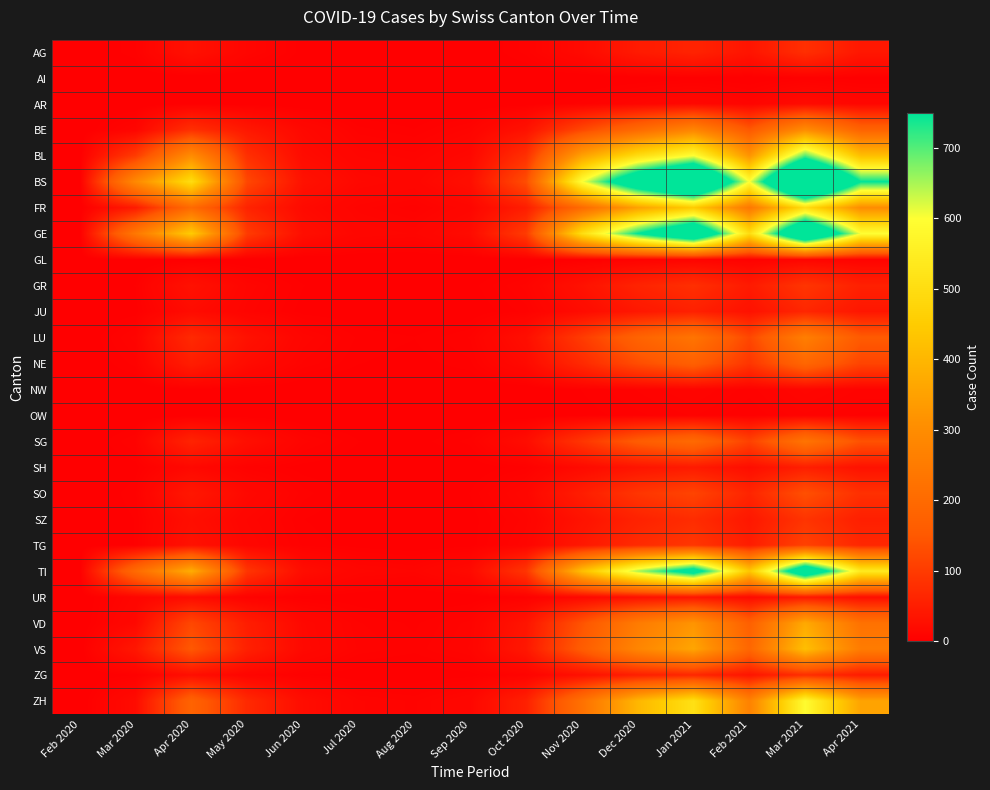

List the series in order of their peak value, lowest first.

AI, OW, GL, NW, AR, UR, SH, JU, ZG, AG, SZ, GR, TG, SO, NE, SG, LU, BE, VD, VS, FR, ZH, BL, TI, GE, BS